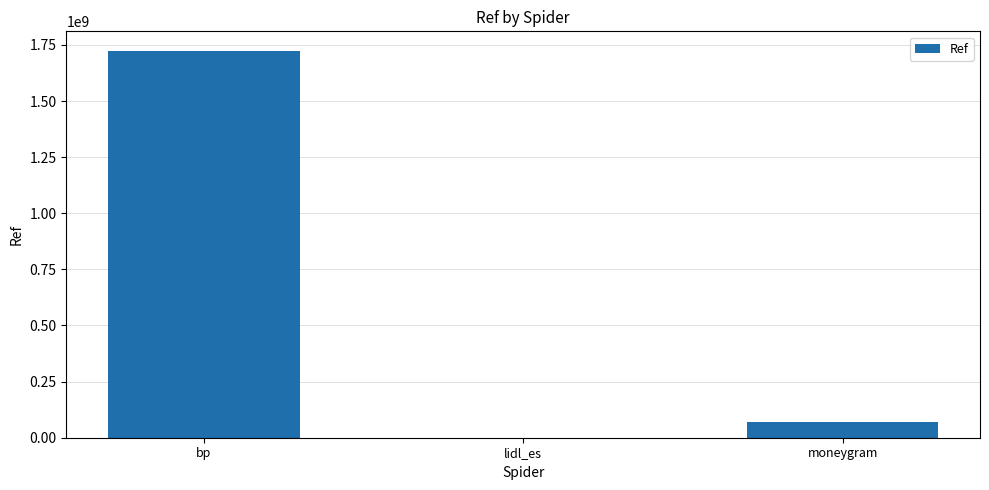

What is the greatest value displayed?

1724227169